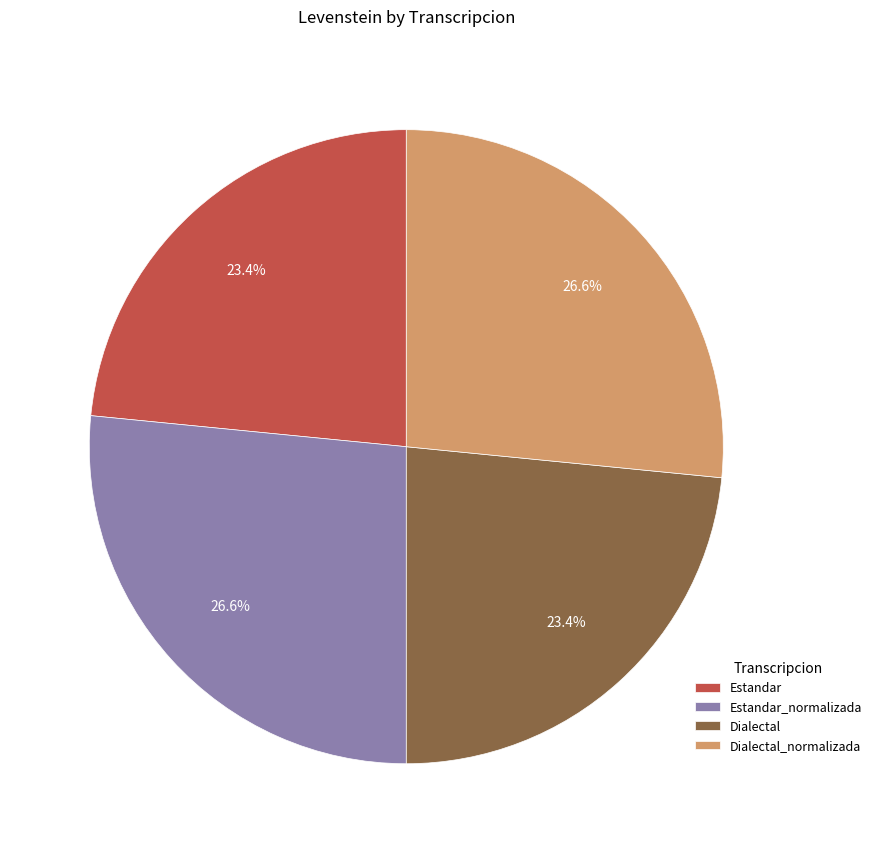

Is it true that Estandar_normalizada is 41% of the pie?

False